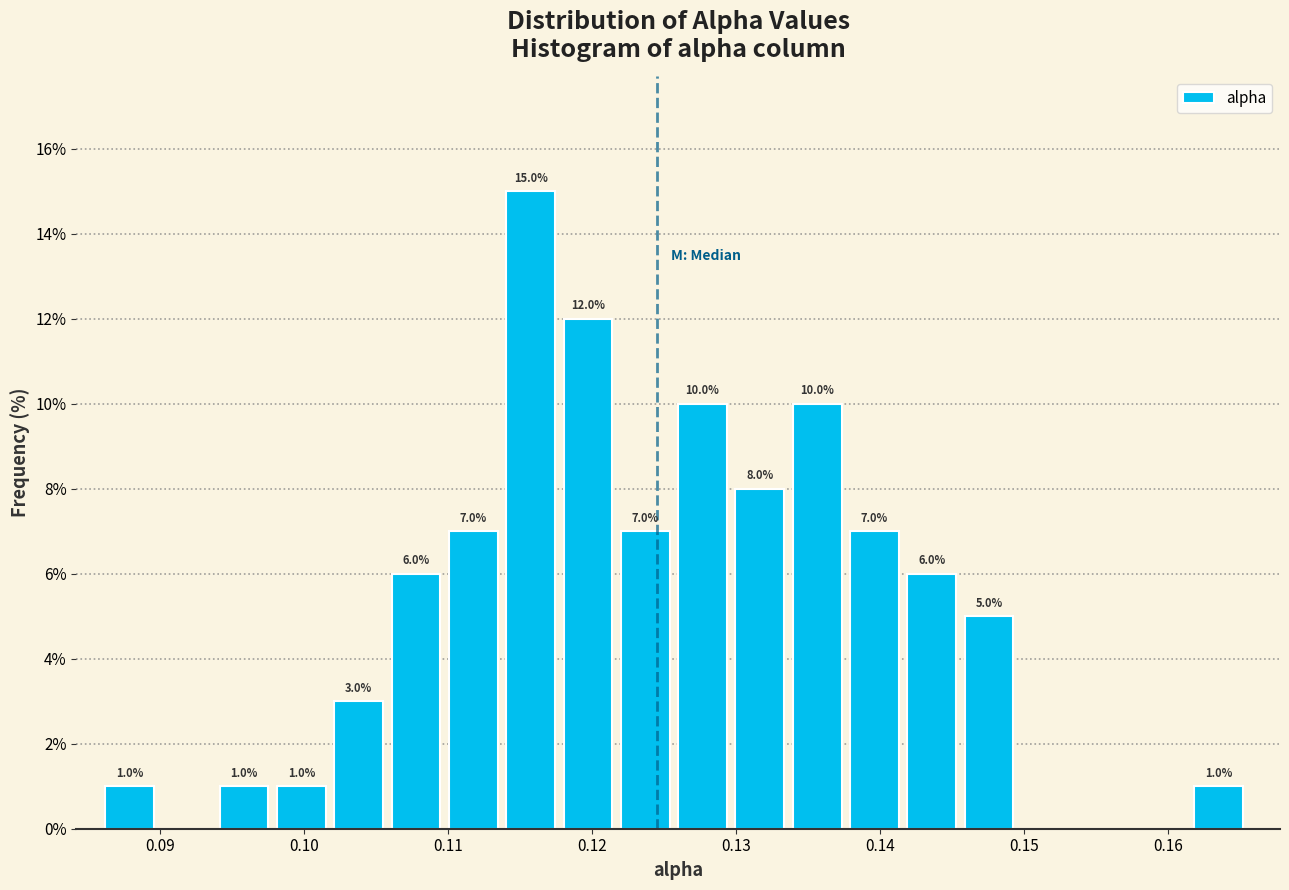

Around what value on the x-axis is the tallest bar? Give the approximate position of its centre, as read against the axis.

0.116